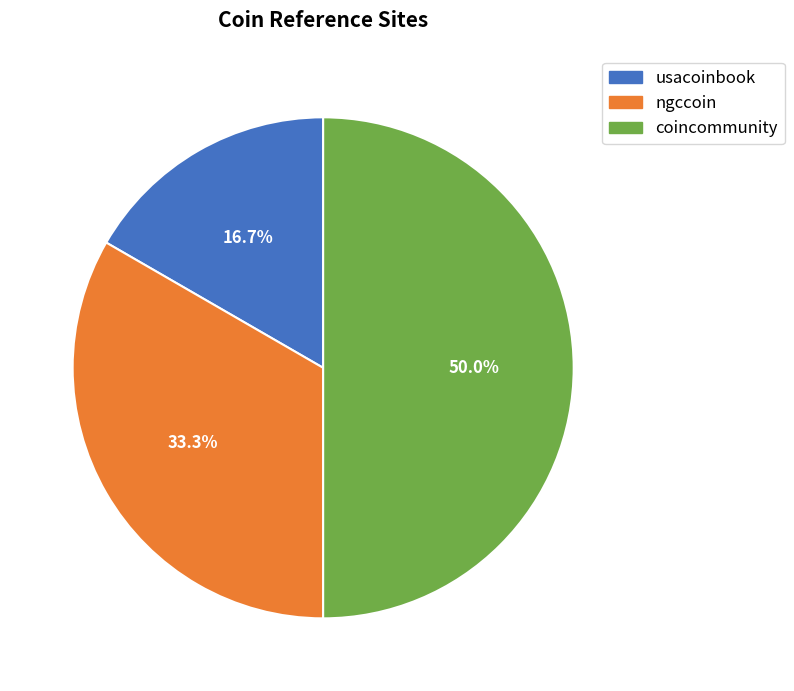

Do coincommunity and ngccoin together represent more than half of the pie?

Yes